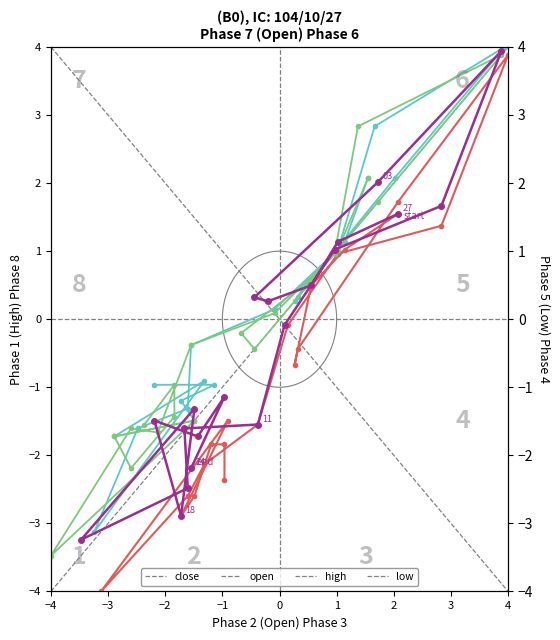

At which category does high reach its first local peak?

1